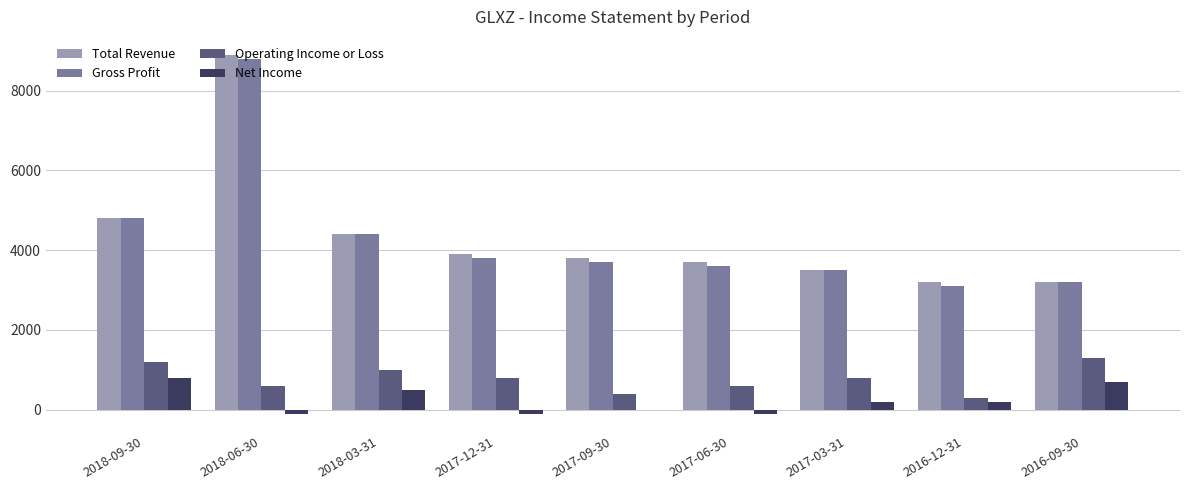

Reading left to right, extract all data points from this chart.

Total Revenue: 4800	8900	4400	3900	3800	3700	3500	3200	3200
Gross Profit: 4800	8800	4400	3800	3700	3600	3500	3100	3200
Operating Income or Loss: 1200	600	1000	800	400	600	800	300	1300
Net Income: 800	-100	500	-100	0	-100	200	200	700